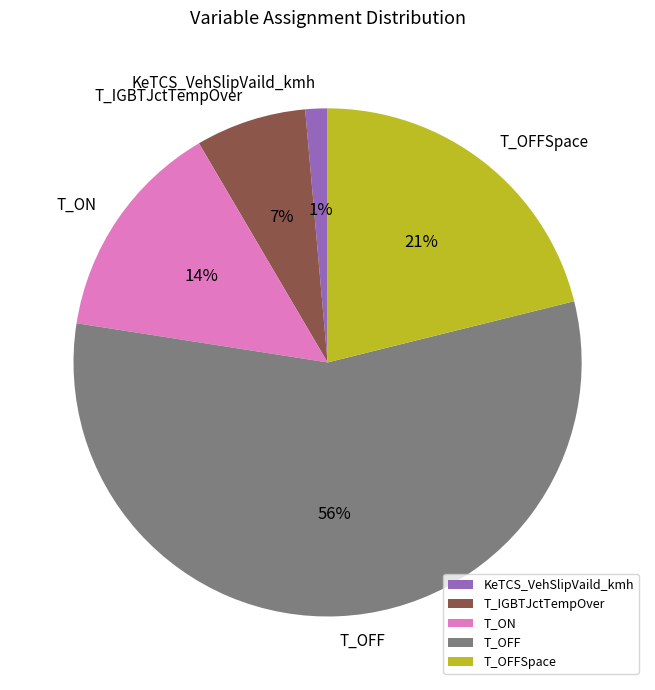

To the nearest percent, what is the combined percentage of T_IGBTJctTempOver and T_ON?

21%